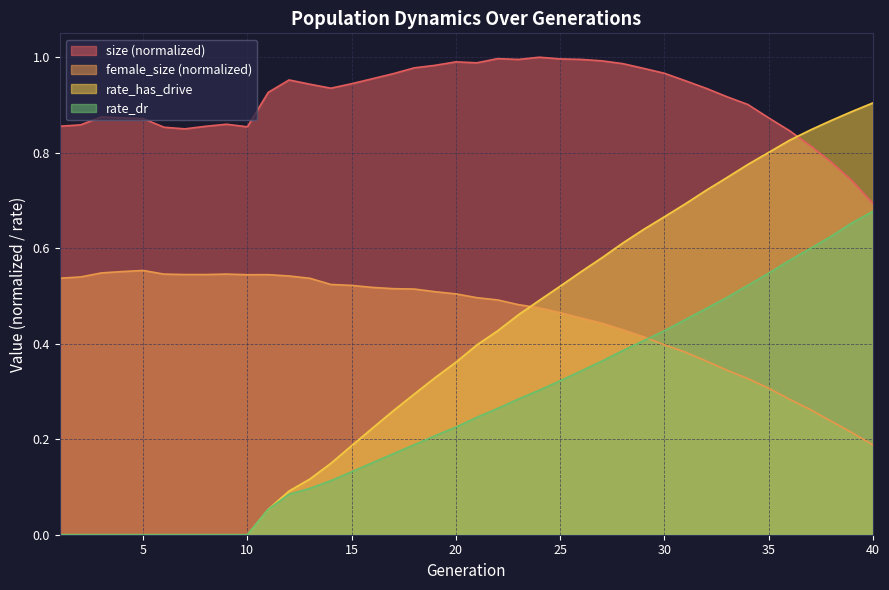

True or false: rate_dr has more than 0 points higher than both neighbors.

False